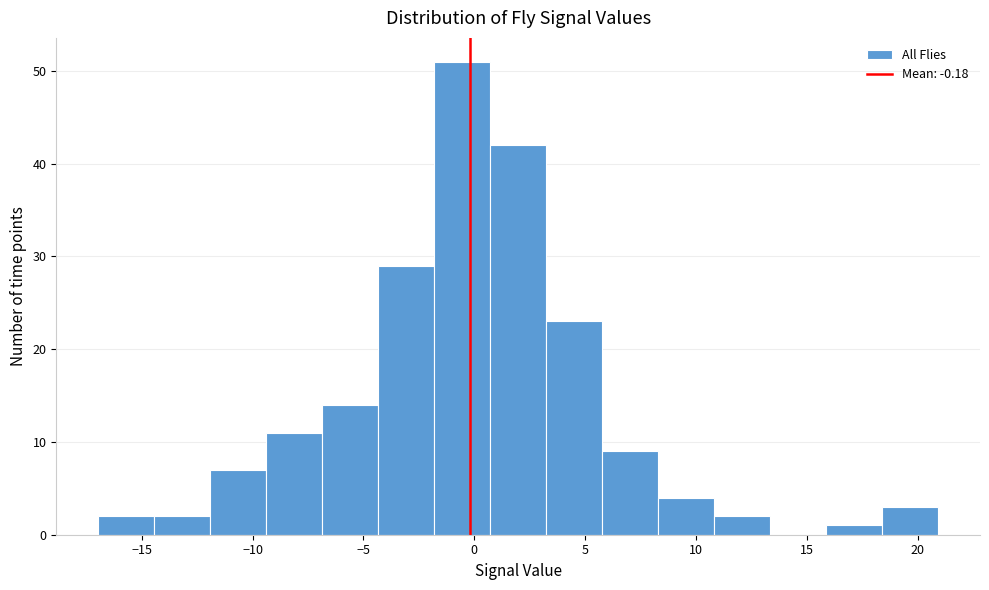

Over which range of the x-axis is the bar tallest?

-2.0 to 0.5